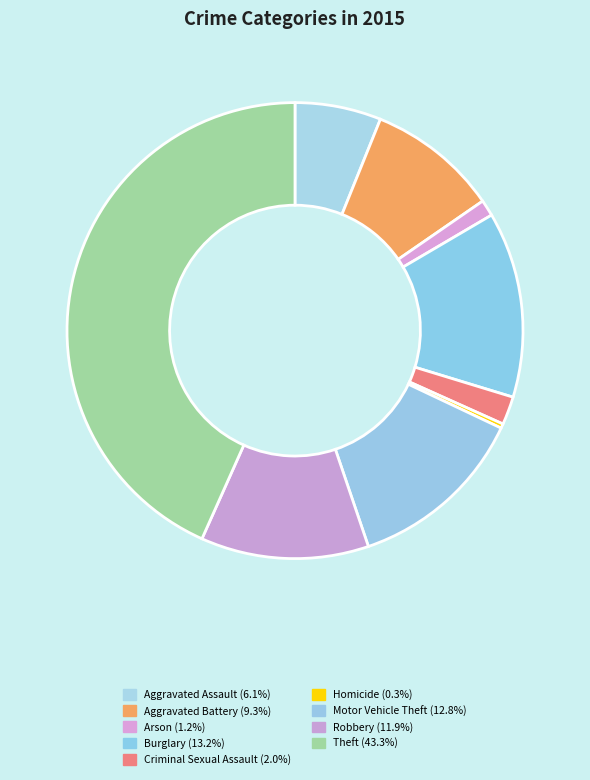

Rank the categories by value from lowest to highest.

Homicide, Arson, Criminal Sexual Assault, Aggravated Assault, Aggravated Battery, Robbery, Motor Vehicle Theft, Burglary, Theft